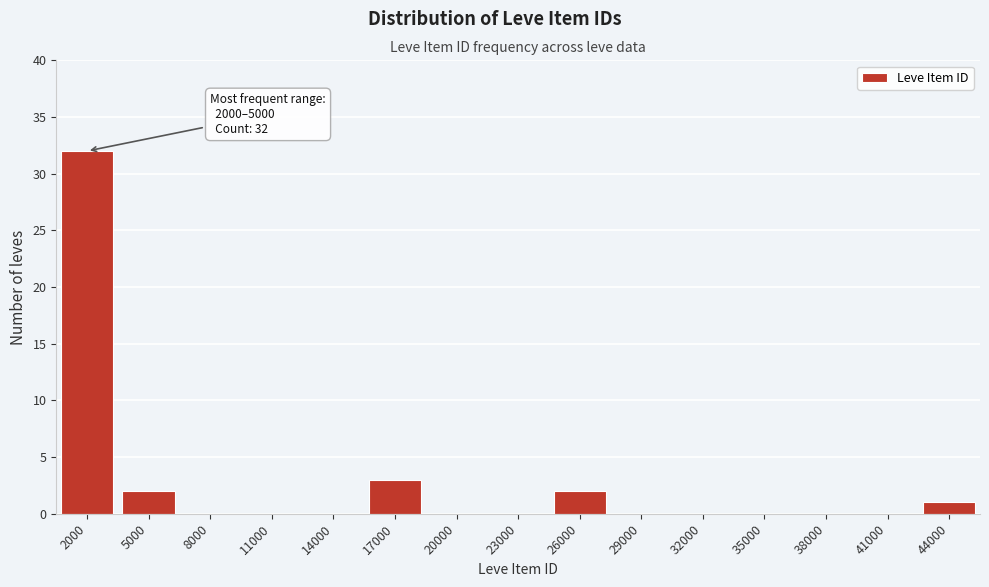

Reading left to right, extract all data points from this chart.

2000=32	5000=2	8000=0	11000=0	14000=0	17000=3	20000=0	23000=0	26000=2	29000=0	32000=0	35000=0	38000=0	41000=0	44000=1